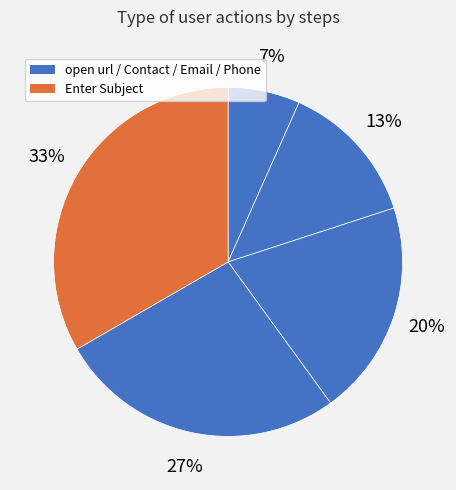

How many segments does this pie chart have?

5